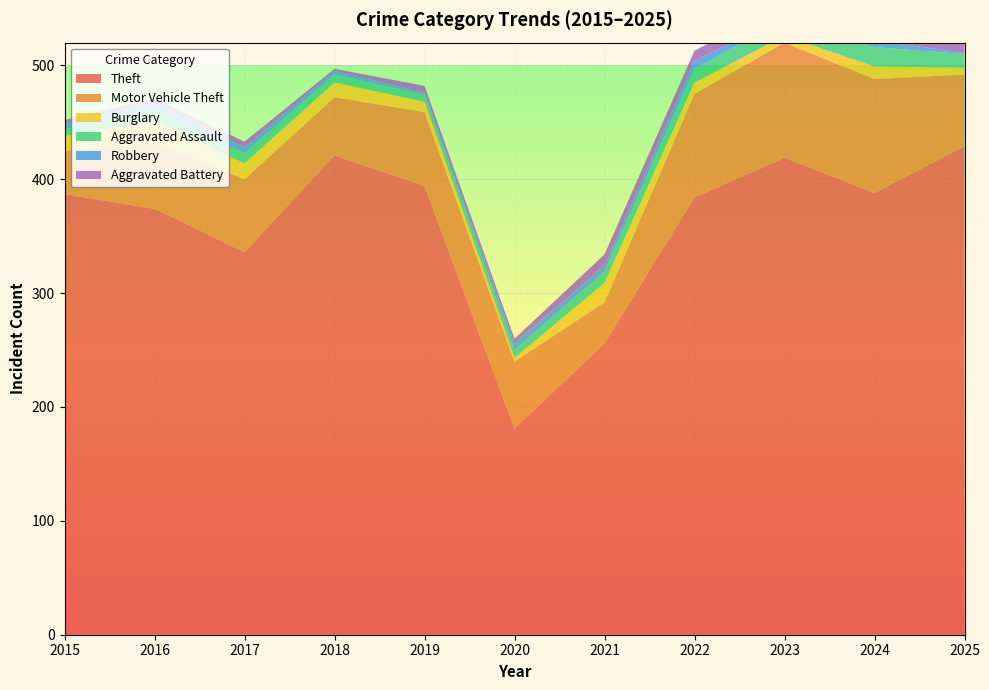

Reading left to right, extract all data points from this chart.

Theft: 387	374	336	421	394	181	256	384	419	388	429
Motor Vehicle Theft: 38	58	64	51	65	59	36	91	101	100	63
Burglary: 13	19	14	13	9	3	17	10	6	11	6
Aggravated Assault: 6	9	9	7	6	7	10	12	14	17	12
Robbery: 5	7	5	3	2	6	5	7	3	6	1
Aggravated Battery: 3	4	5	2	6	4	10	9	10	9	14